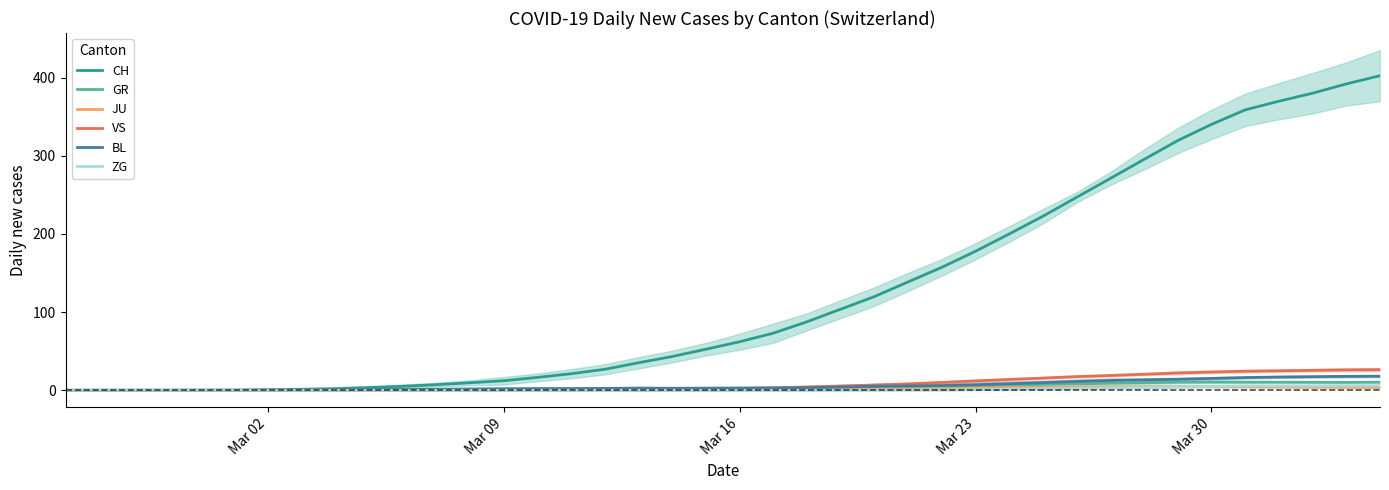

What are all the series names shown in the legend?

CH, GR, JU, VS, BL, ZG